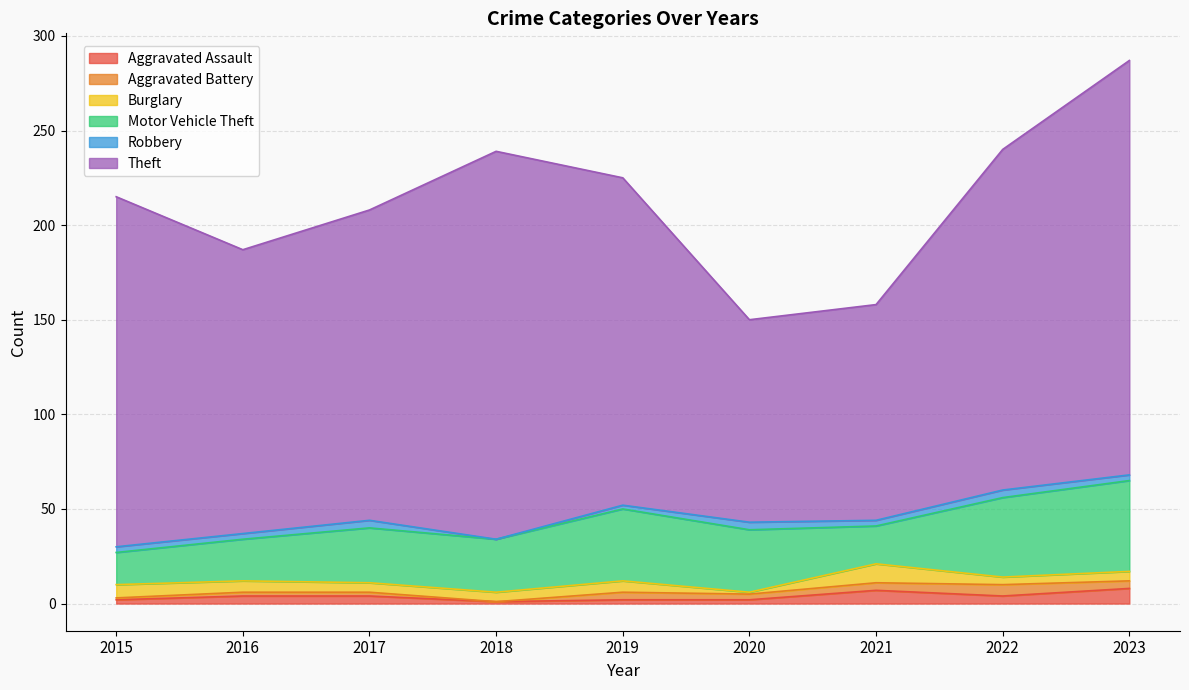

Where is the first local maximum for Robbery?

2017